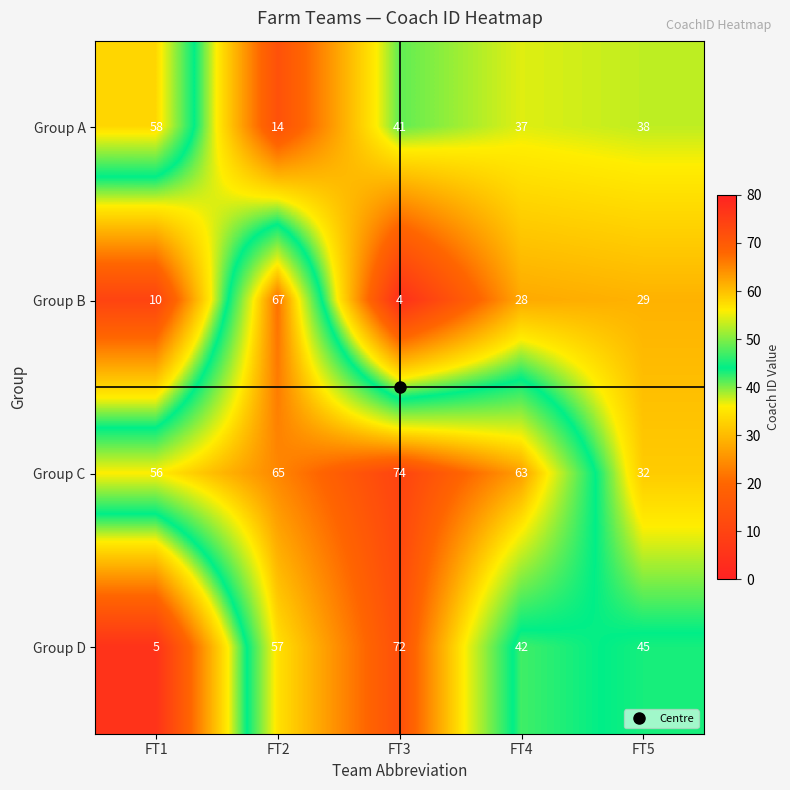

What is the sum of the Group D values at FT4 and FT1?

47